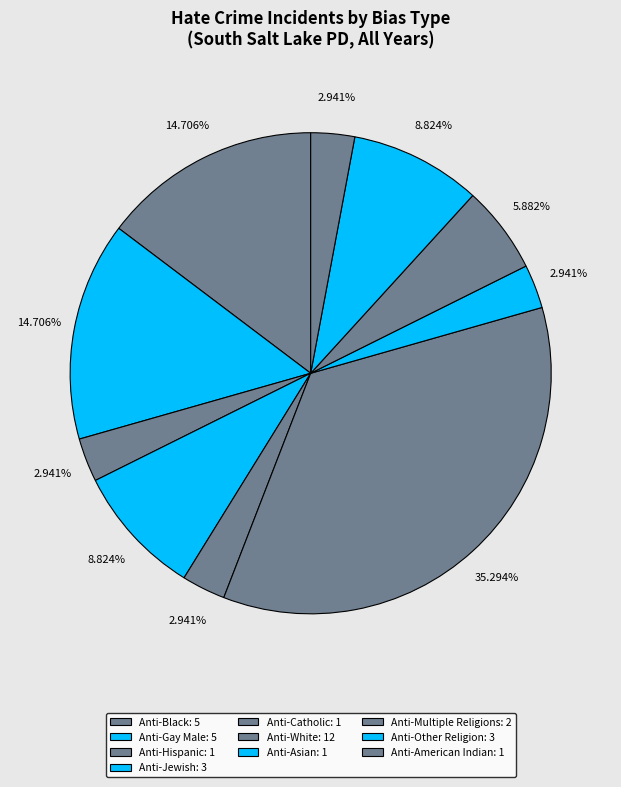

How many slices are in this pie chart?

10